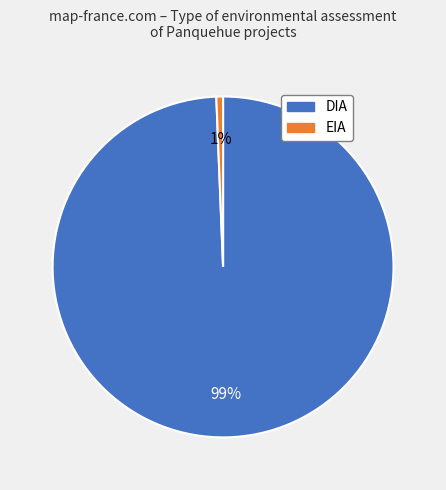

True or false: EIA accounts for 8% of the total.

False